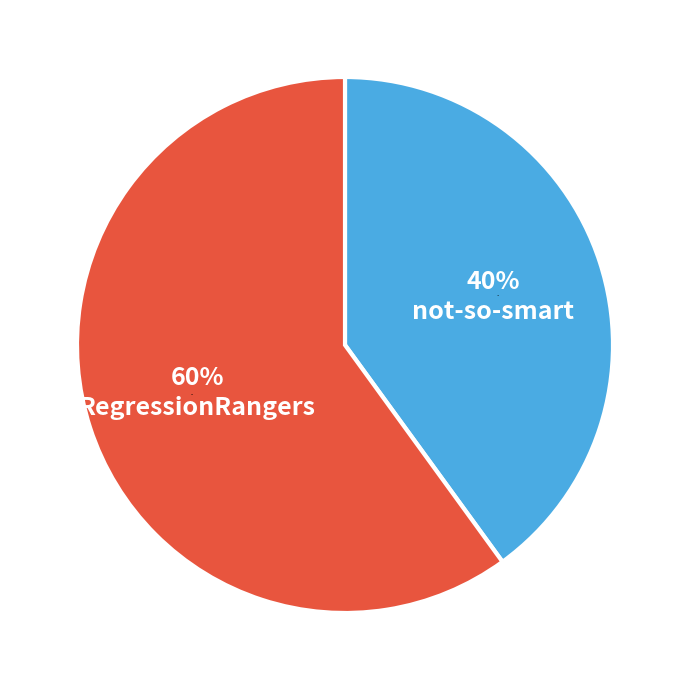

Count the number of slices in the pie.

2